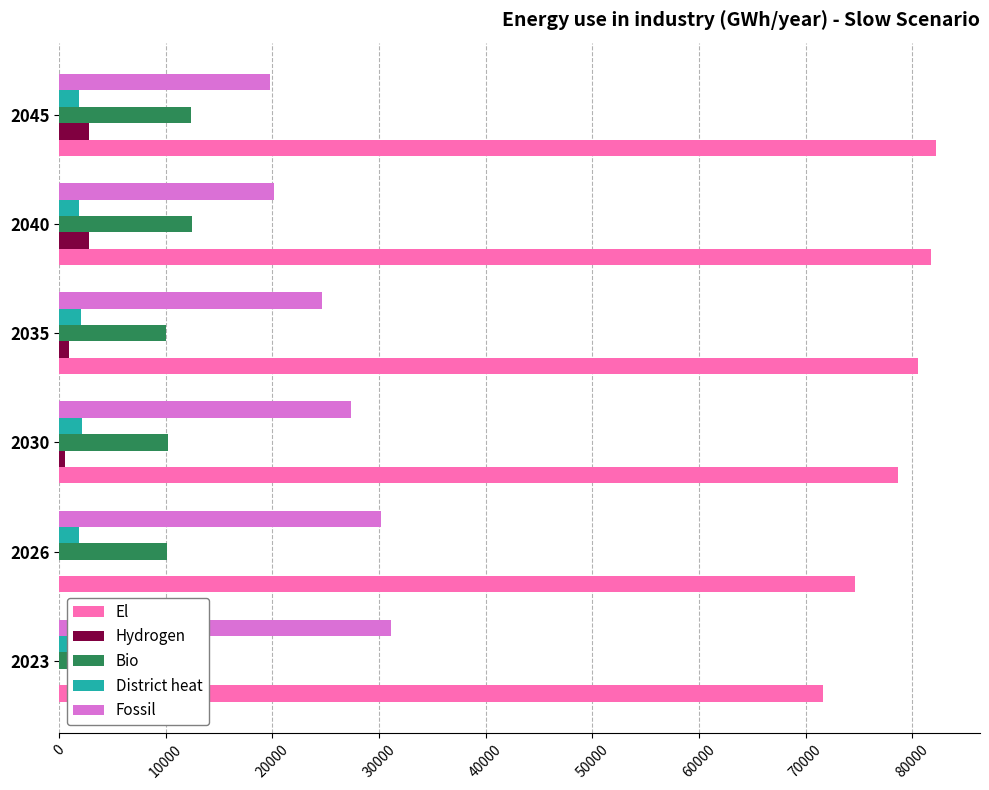

Is the value of El at 2045 greater than the value of Fossil at 2040?

Yes